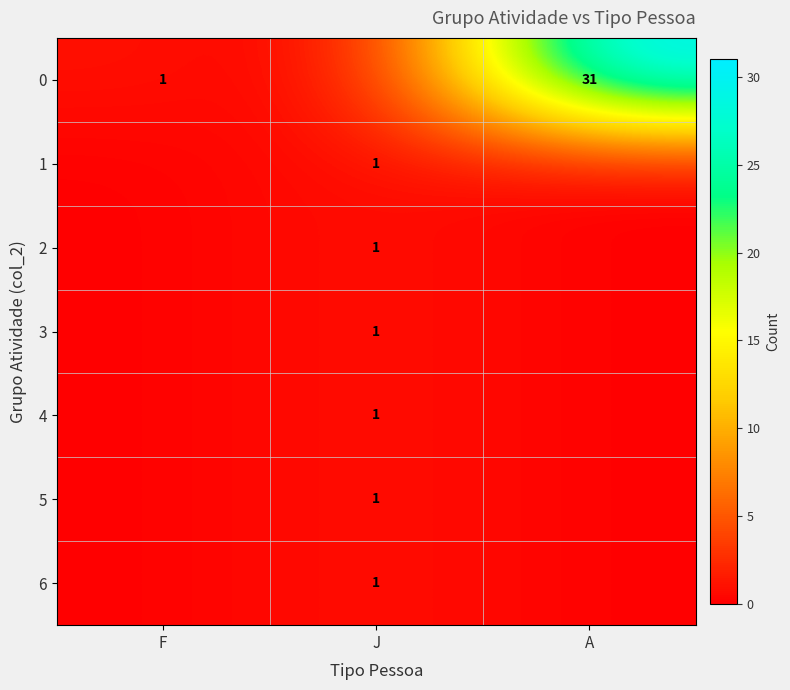

The value of 0 at A is 8. True or false?

False